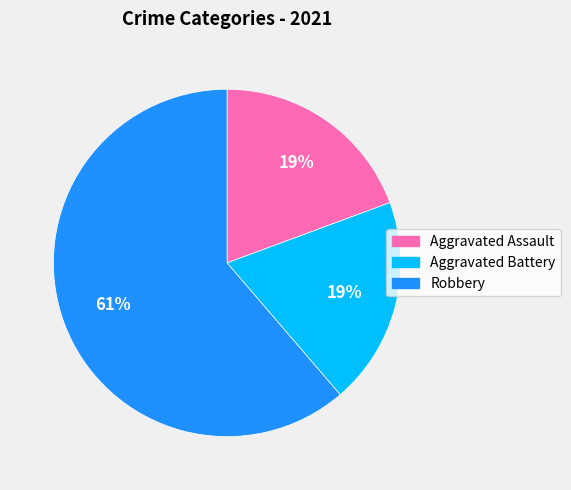

Is there a majority slice in this chart?

Yes